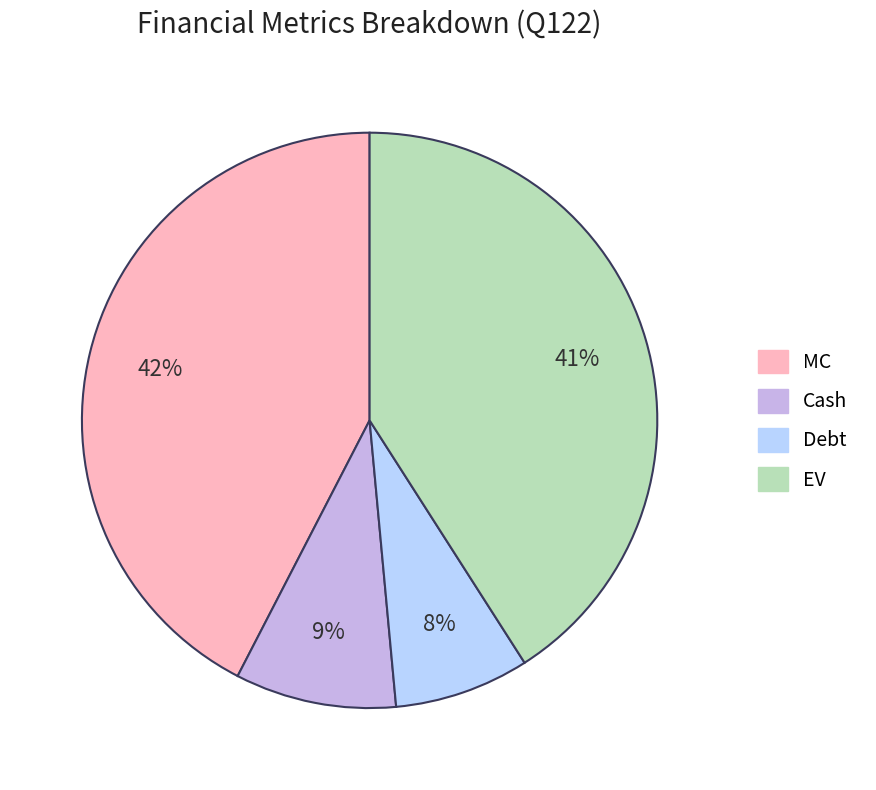

Which has a higher value, Cash or Debt?

Cash